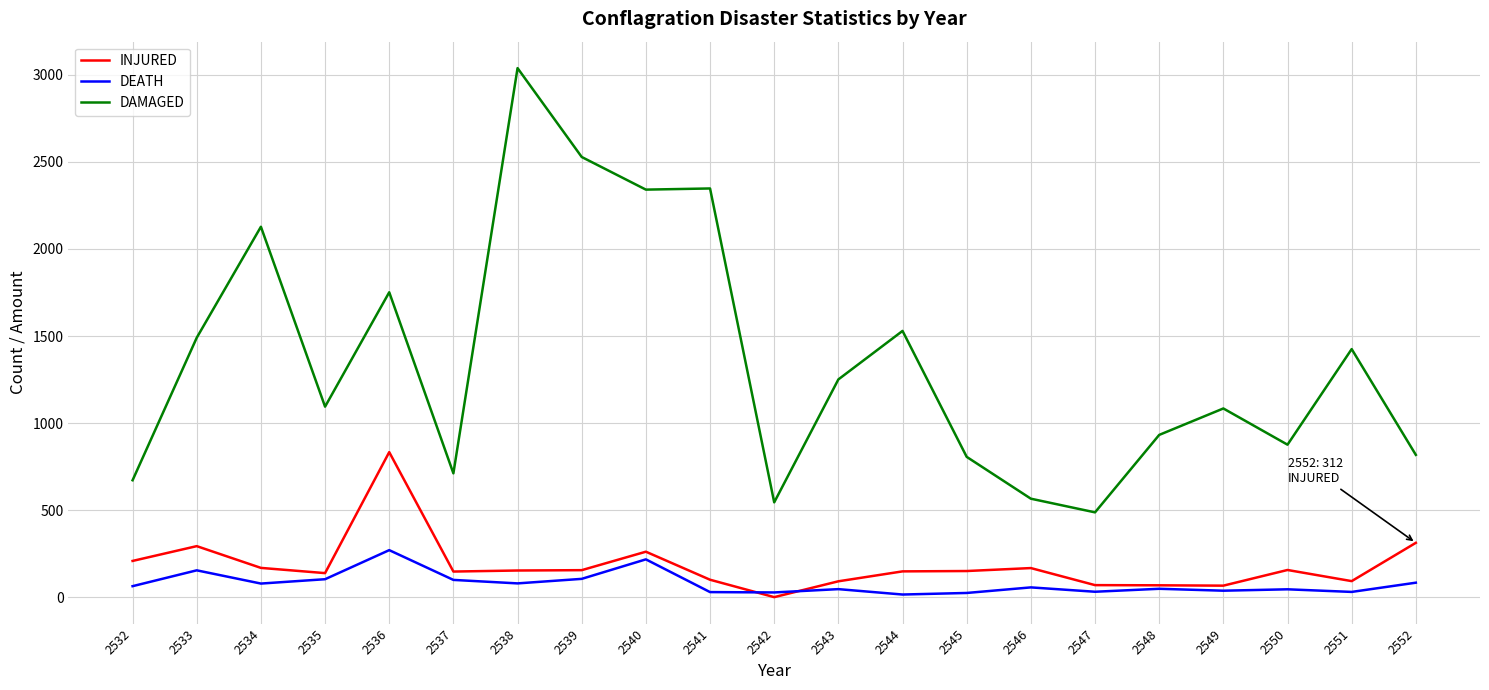

Which series changed the most between 2535 and 2545?

DAMAGED